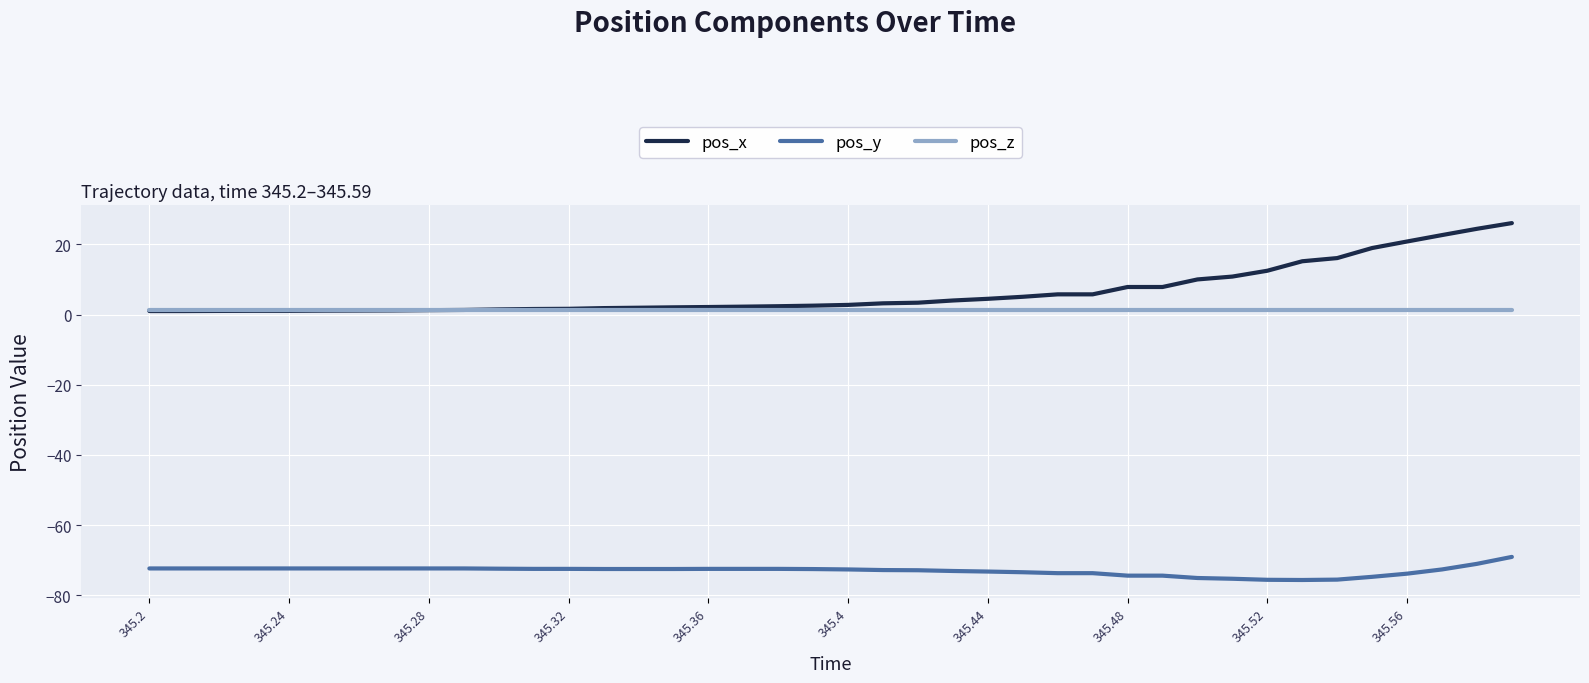

List the series in order of their peak value, lowest first.

pos_y, pos_z, pos_x